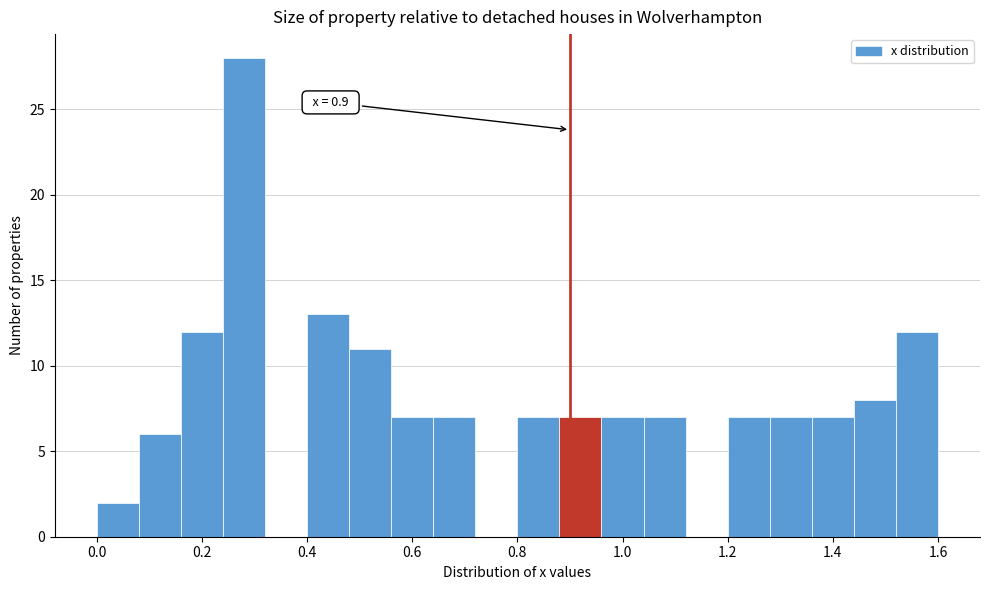

Over which range of the x-axis is the bar tallest?

0.24 to 0.32